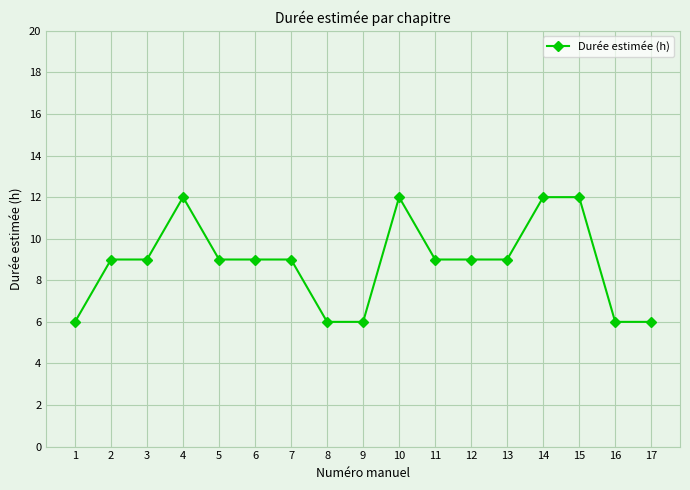

What is the value of the 1st point from the left?

6